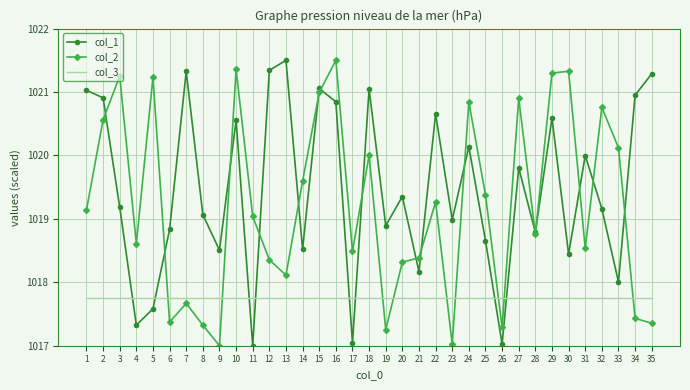

Between 17 and 29, which series saw the biggest shift?

col_1